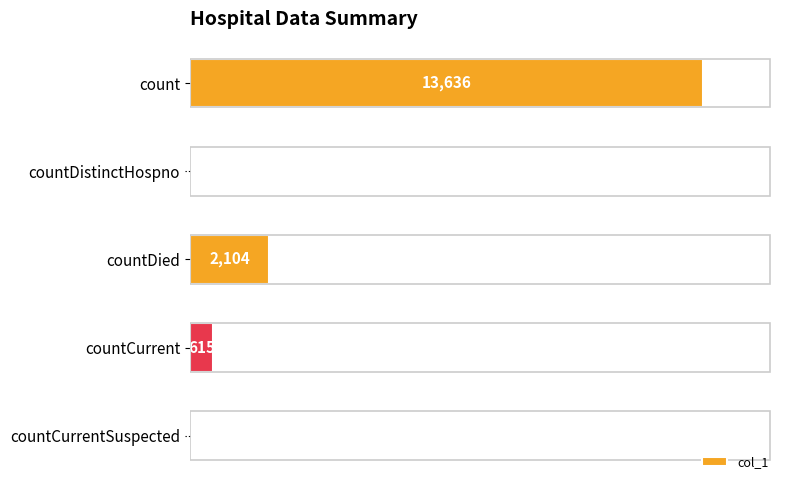

Which label corresponds to the largest value in the chart?

count